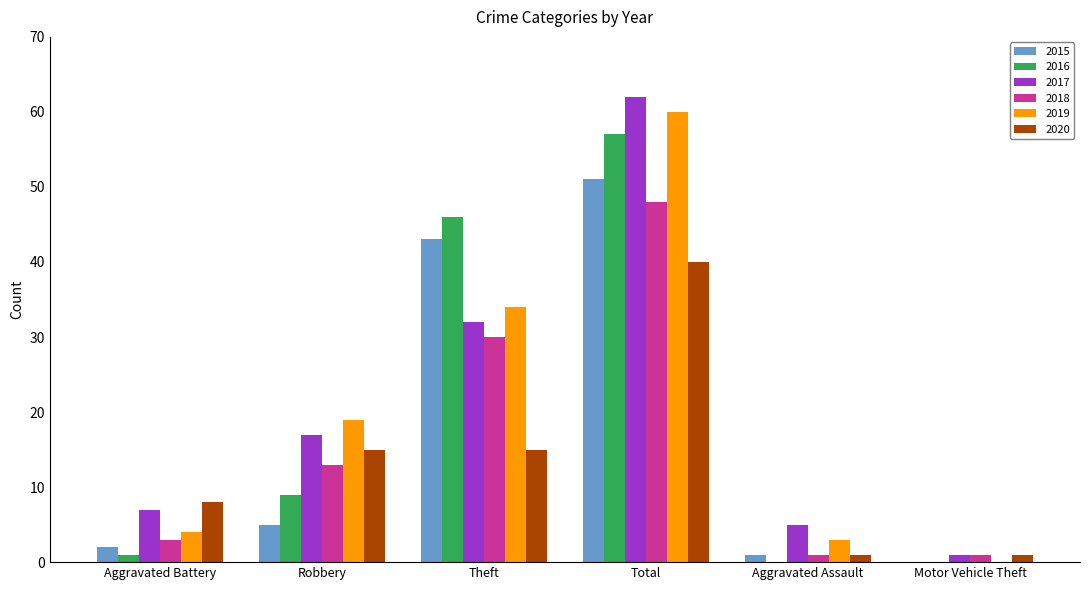

The value of 2016 at Robbery is 9. True or false?

True